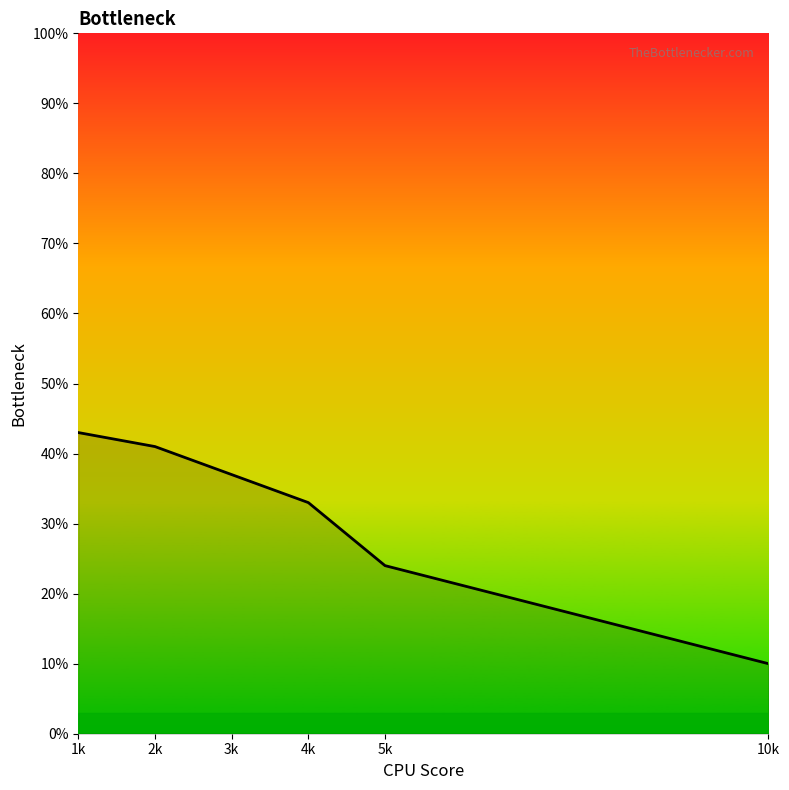

Does the chart display data point markers on the line(s)?

No